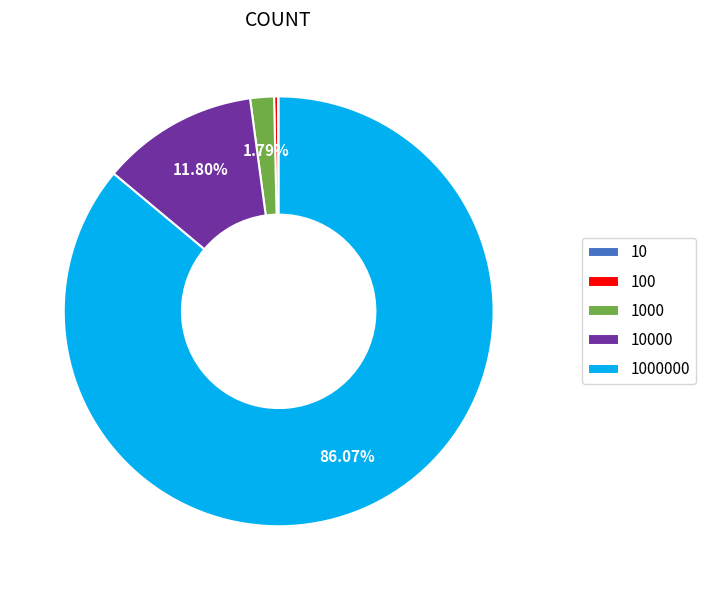

Is there any slice that represents more than half of the pie?

Yes